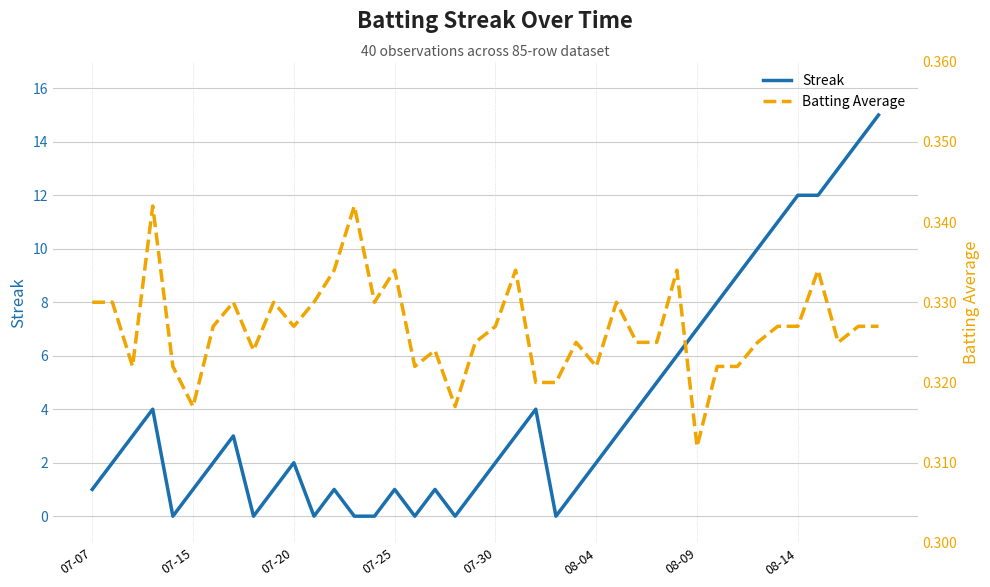

Which series has the largest total across all categories?

Streak